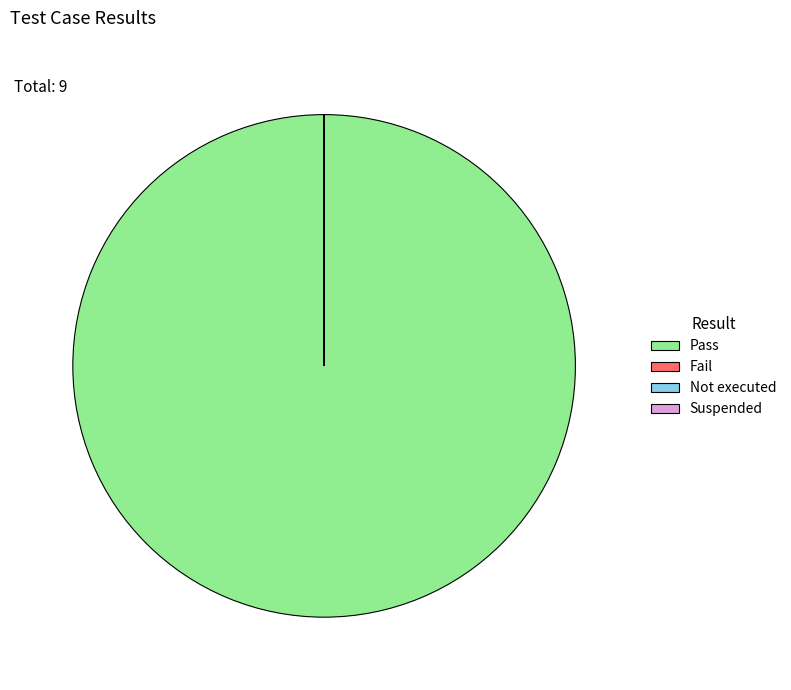

The Pass slice represents 92% of the pie. True or false?

False